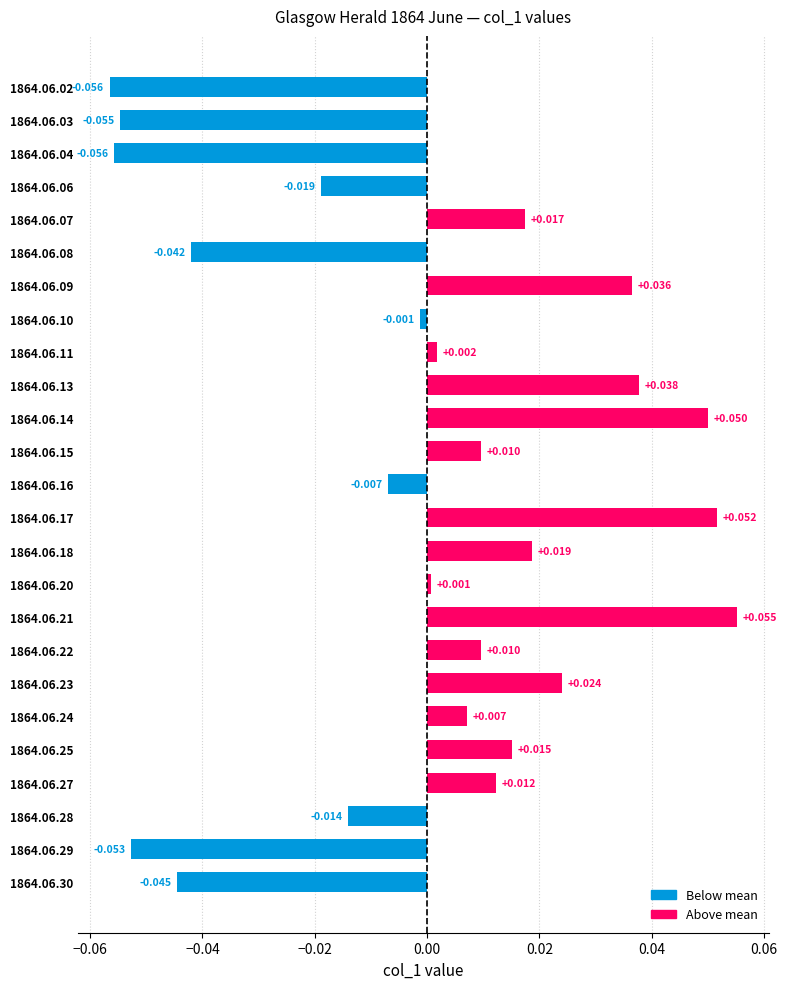

Are the bars horizontal?

Yes